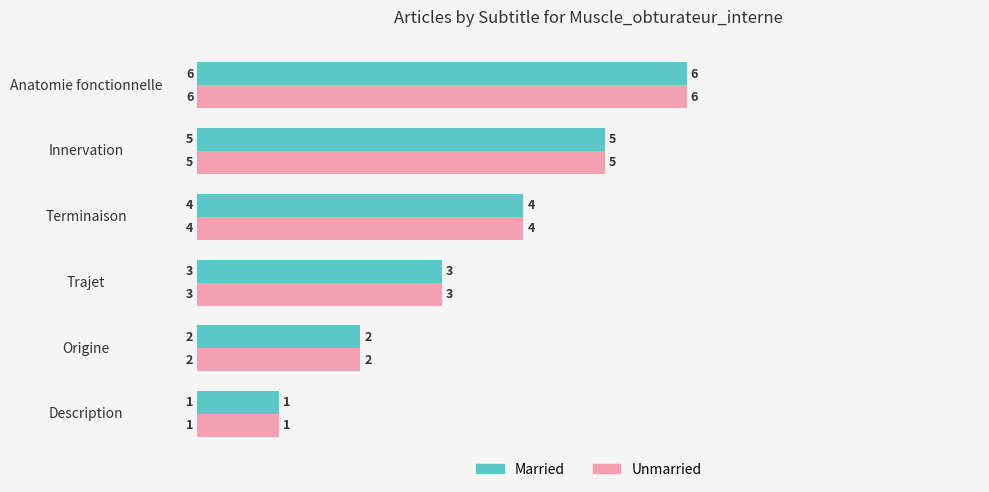

What is the sum of all Unmarried values?

21